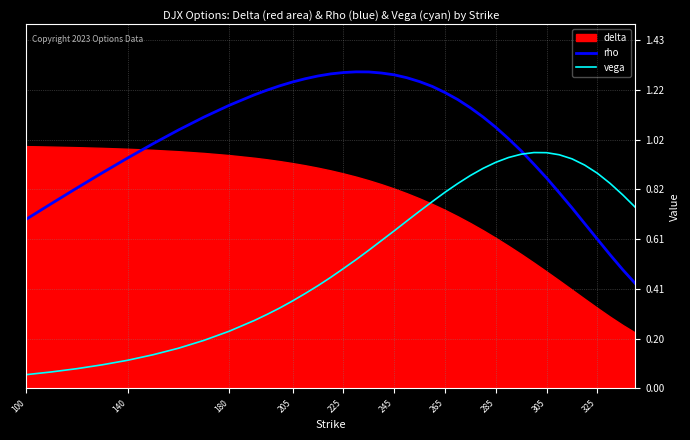

Does the chart display data point markers on the line(s)?

No